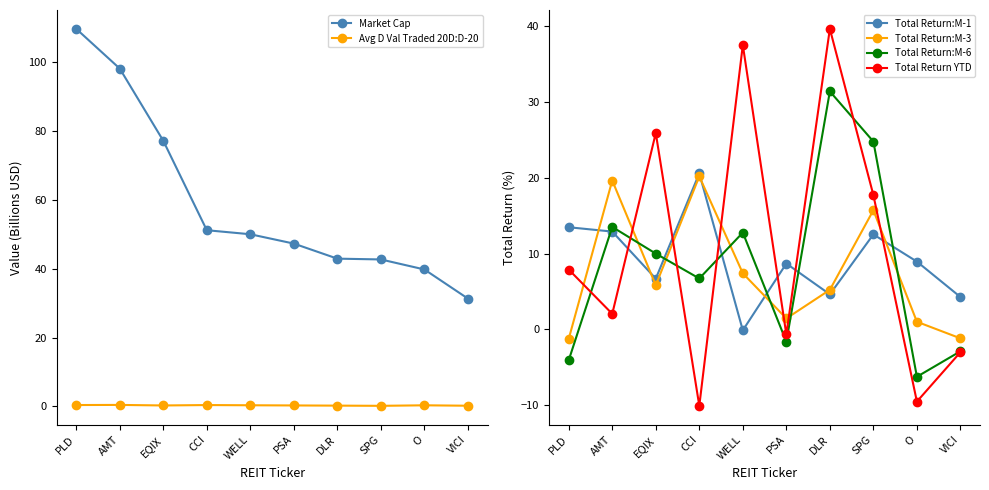

Read the Total Return:M-1 value at PSA.

8.7